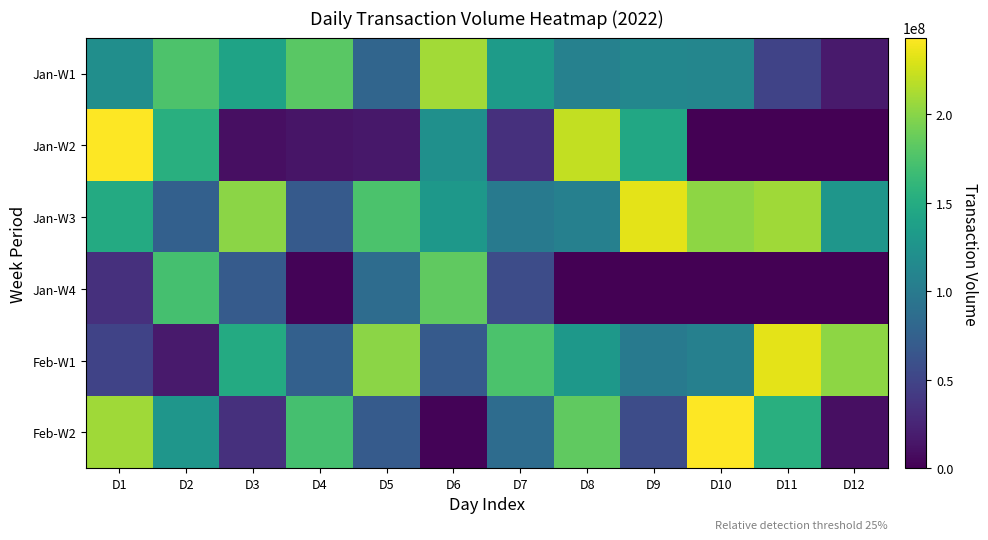

At which category is the sum across all series the highest?

D1